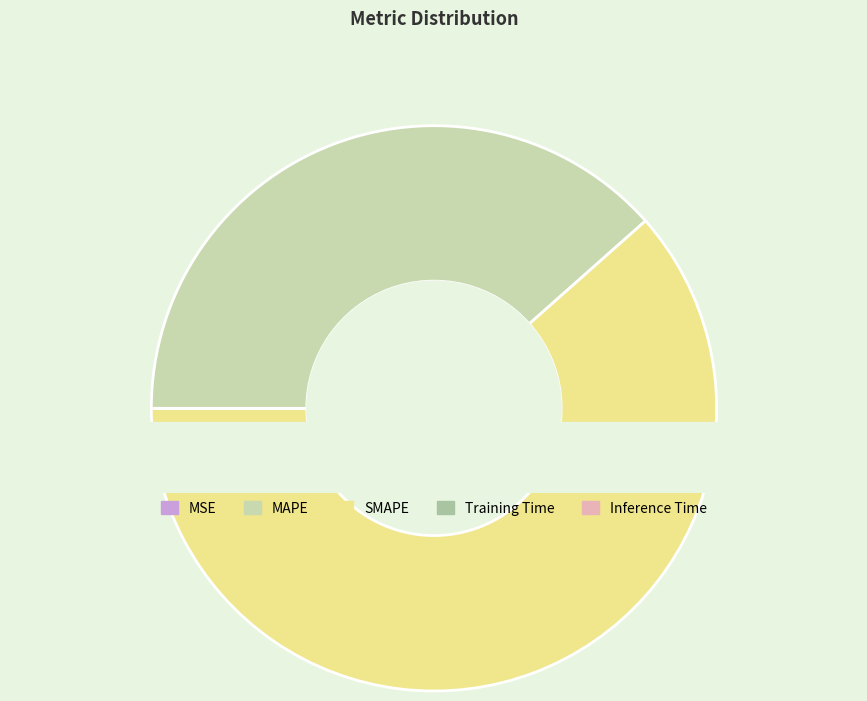

Which slice is the smallest?

MSE